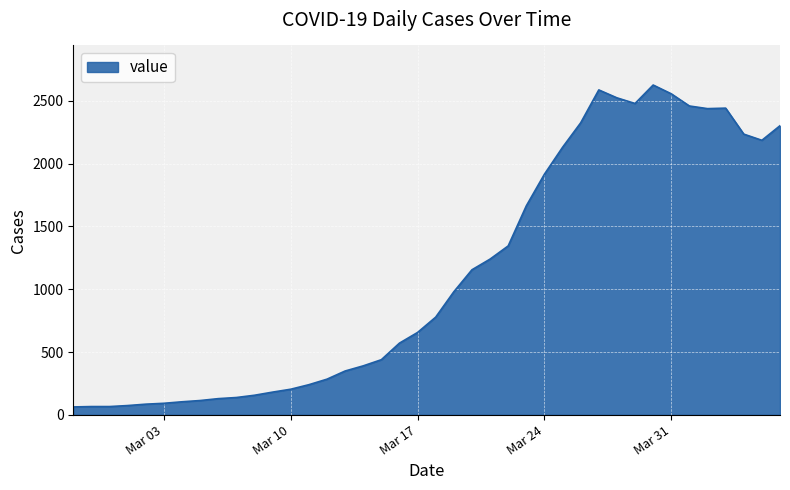

What is the greatest value displayed?

2626